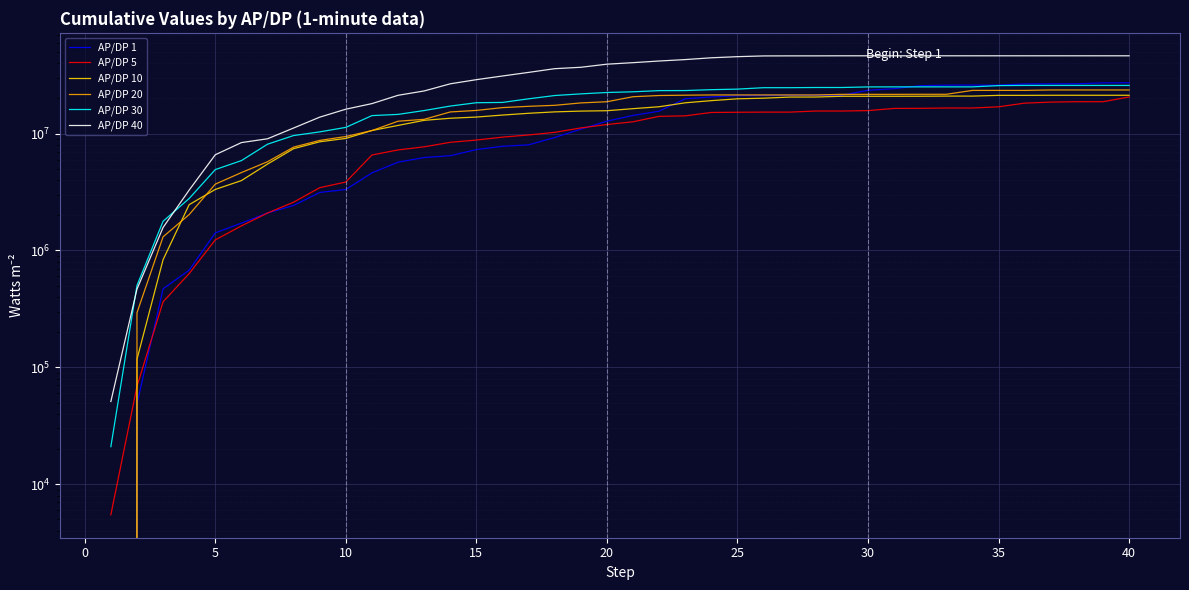

How many data points does each series have?

40